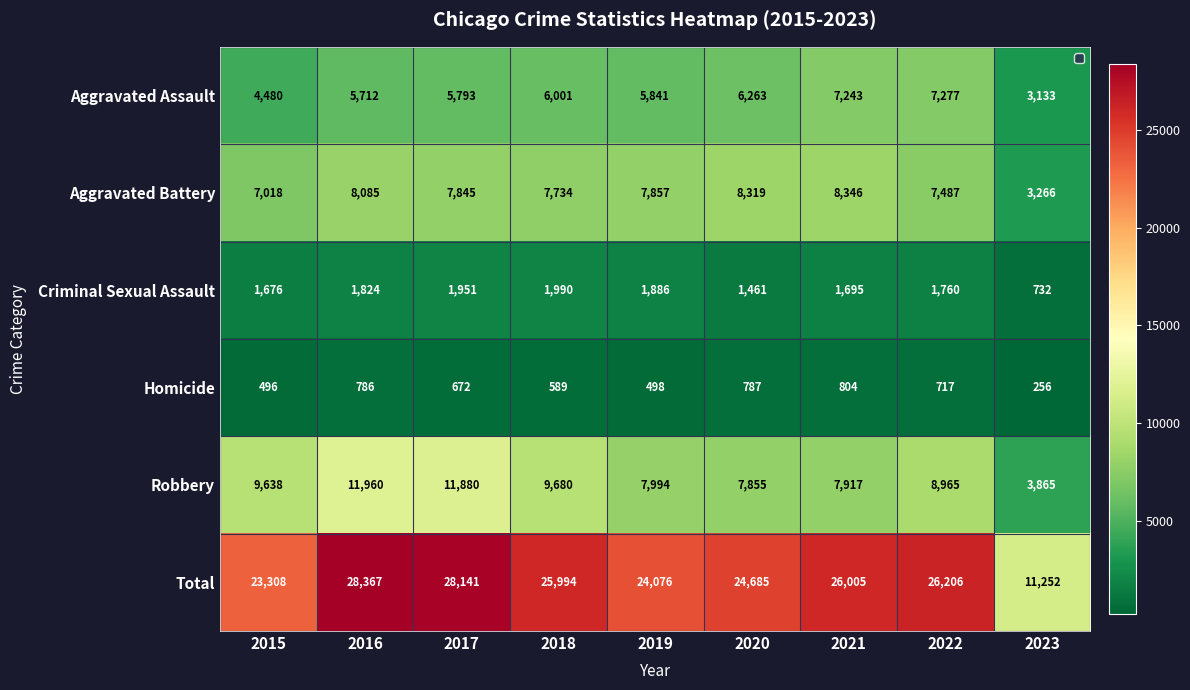

What is the sum of the Total values at 2016 and 2019?

52443